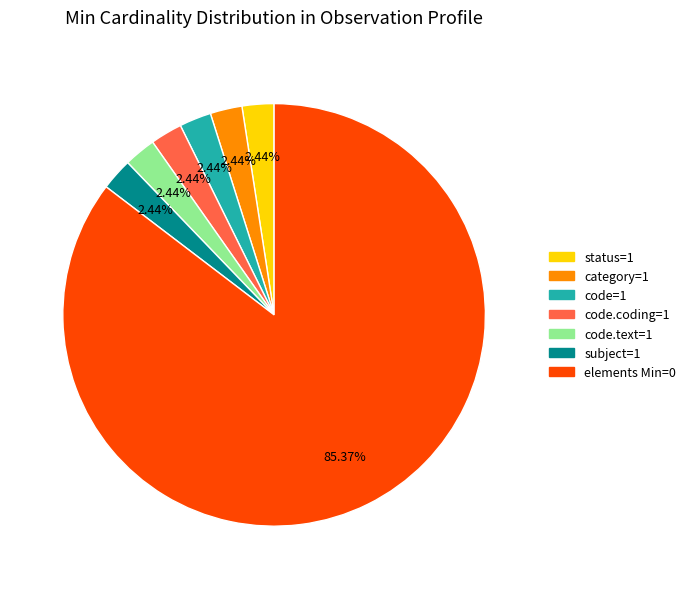

Is there a majority slice in this chart?

Yes